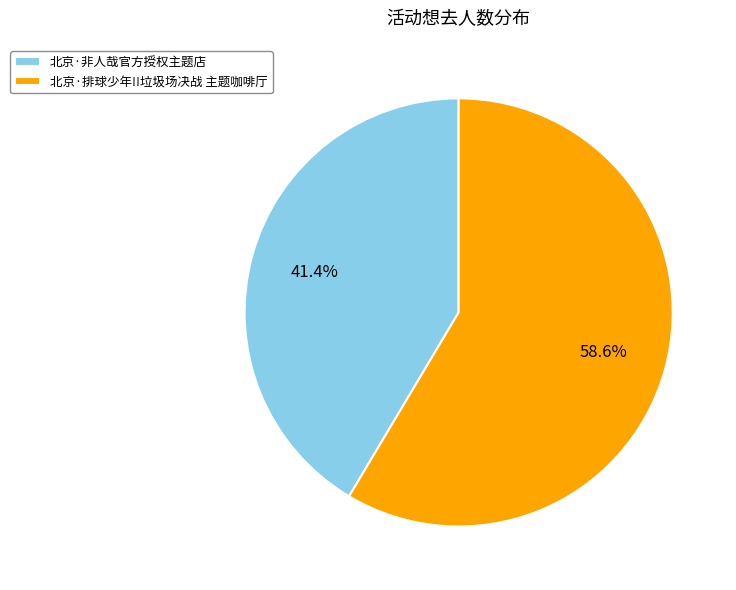

Which category has the smallest portion of the pie?

北京·非人哉官方授权主题店